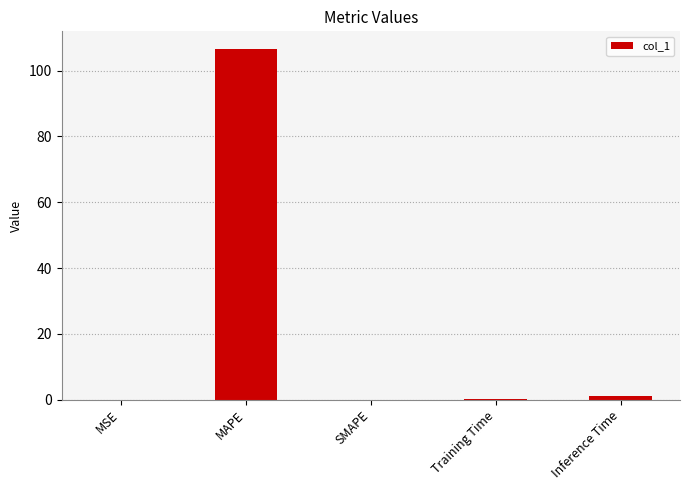

What is the sum of all values?

107.7